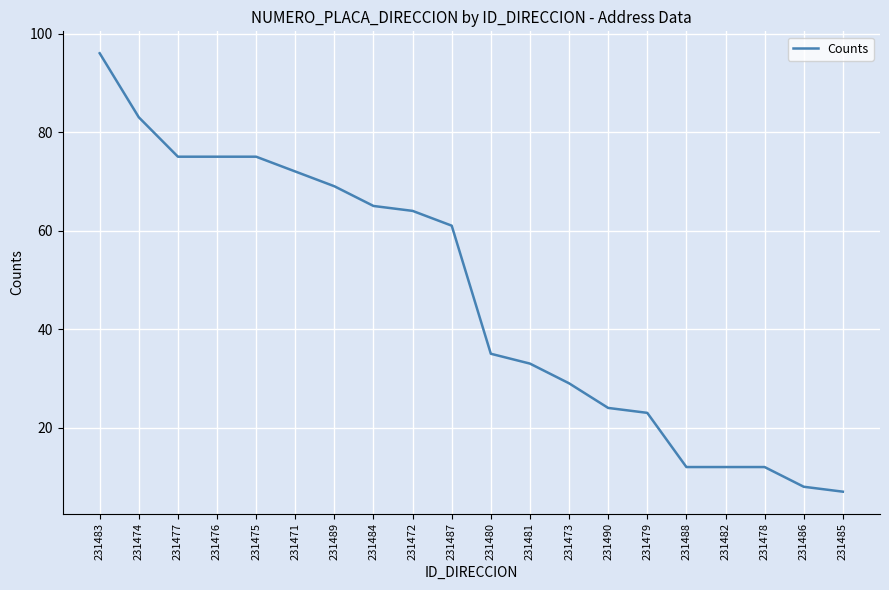

Reading left to right, list all the values displayed in this chart.

231483=96	231474=83	231477=75	231476=75	231475=75	231471=72	231489=69	231484=65	231472=64	231487=61	231480=35	231481=33	231473=29	231490=24	231479=23	231488=12	231482=12	231478=12	231486=8	231485=7